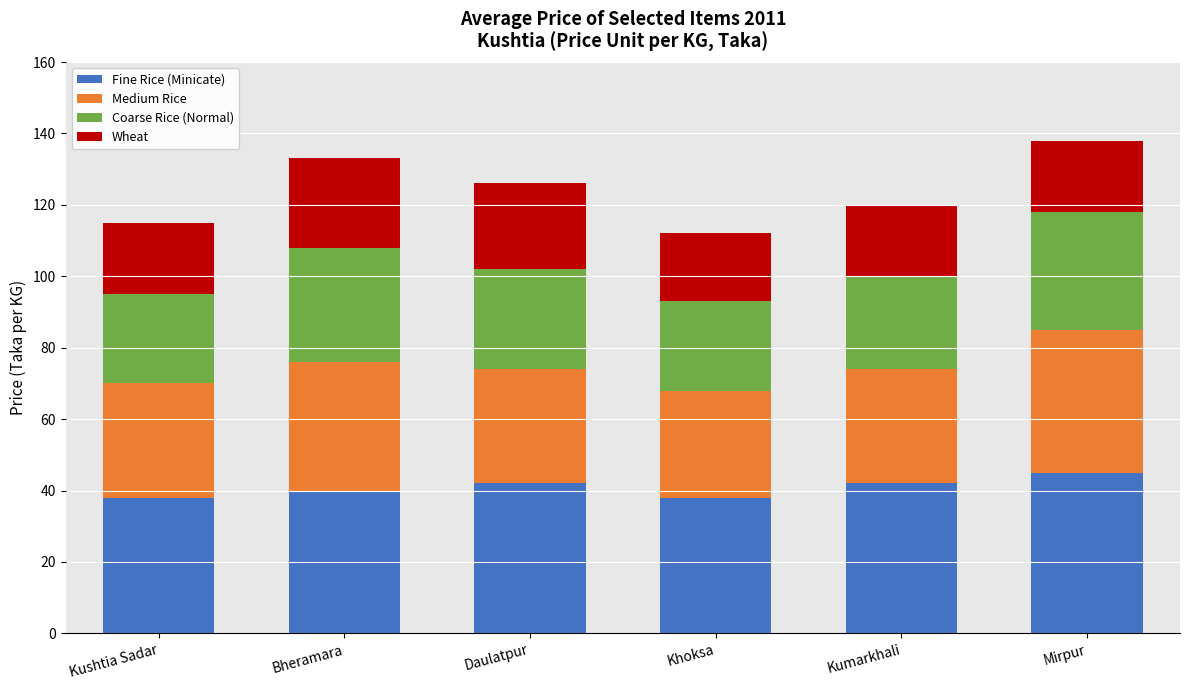

What is the average value of the Fine Rice (Minicate) series?

41